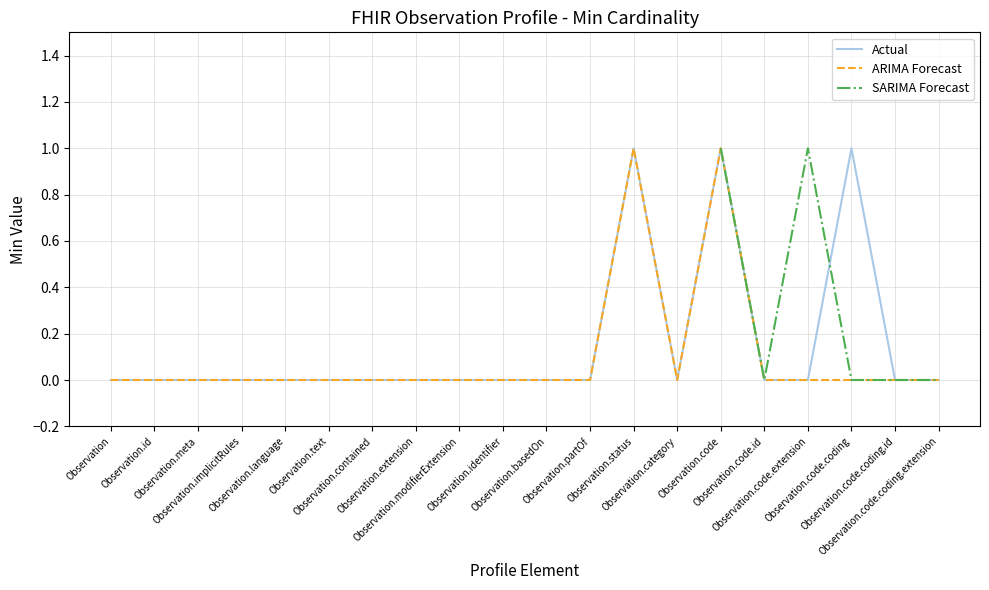

How many lines are shown in the chart?

3